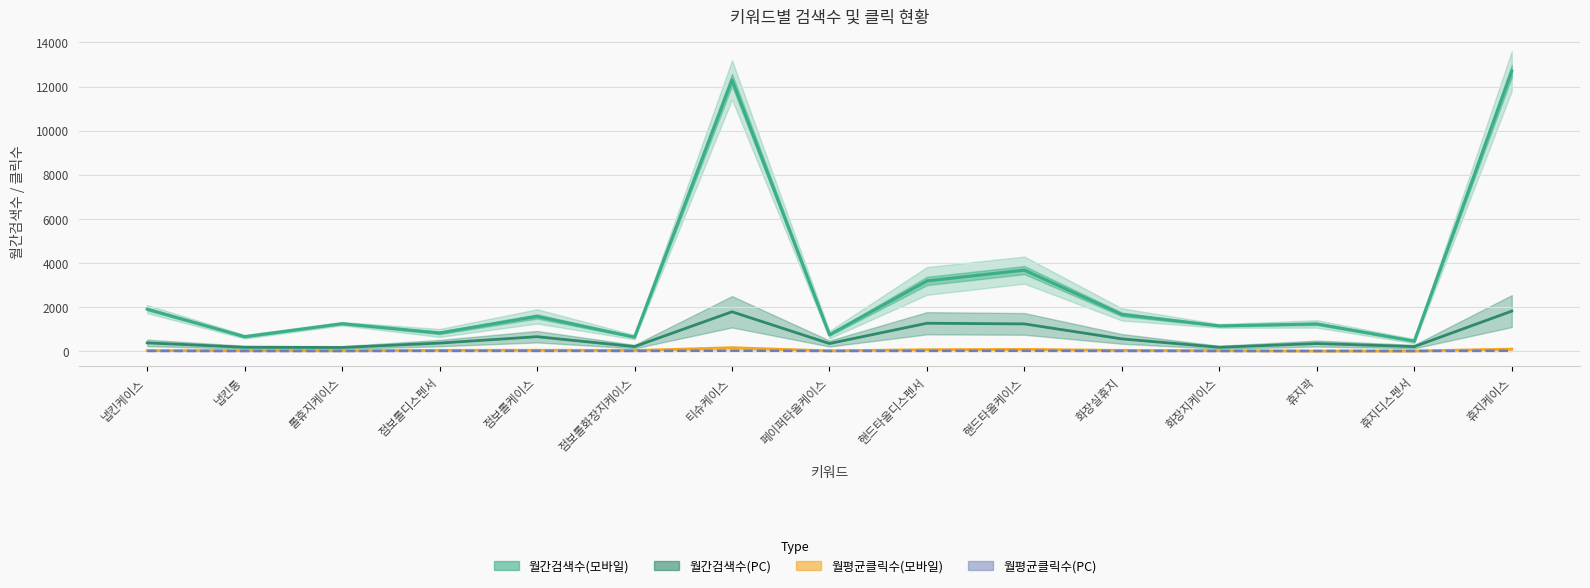

Rank the series at 티슈케이스 from highest to lowest value.

월간검색수(모바일), 월간검색수(PC), 월평균클릭수(모바일), 월평균클릭수(PC)